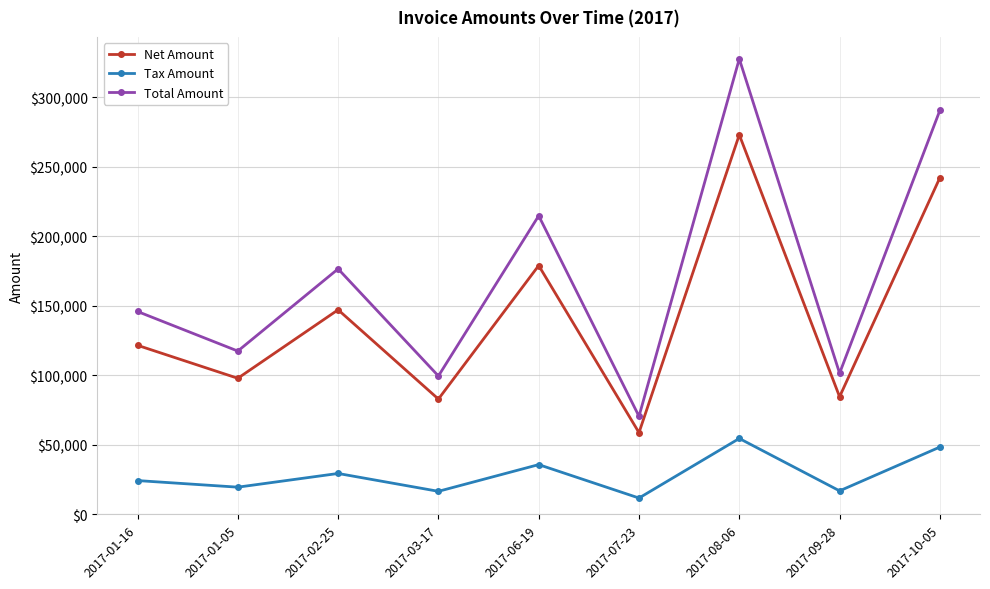

How many lines are shown in the chart?

3